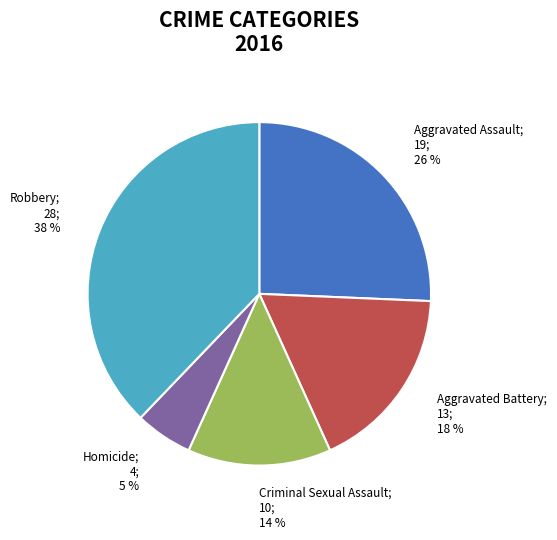

Is there any slice that represents more than half of the pie?

No